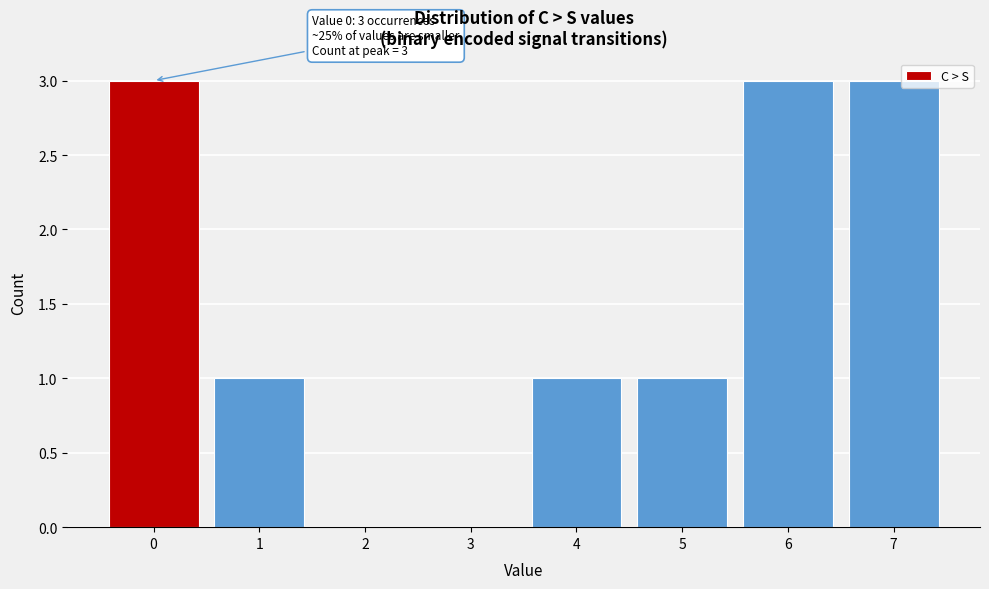

Reading left to right, list all the values displayed in this chart.

0=3	1=1	2=0	3=0	4=1	5=1	6=3	7=3